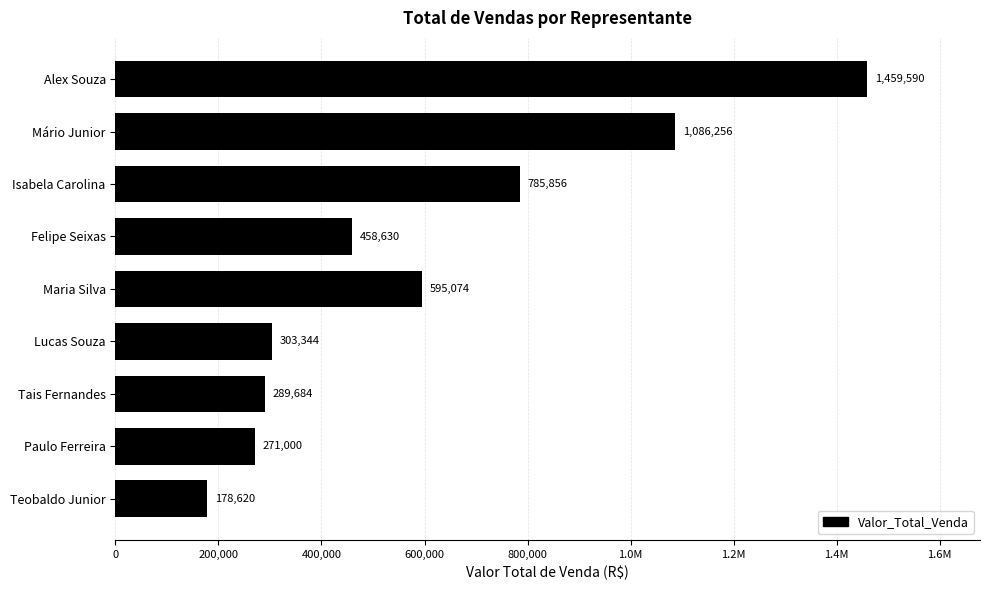

Are the bars horizontal?

Yes